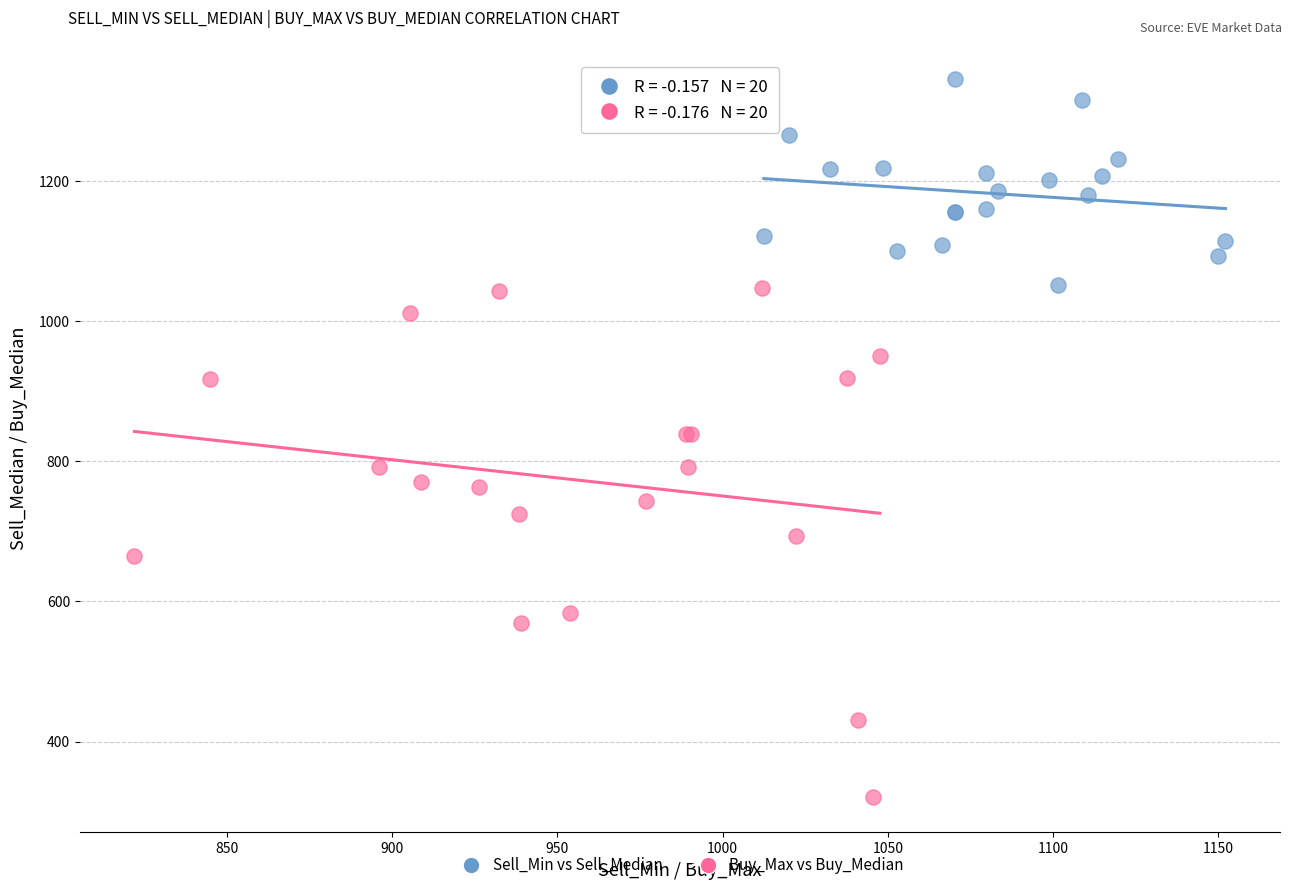

What are all the series names shown in the legend?

Sell_Min vs Sell_Median, Buy_Max vs Buy_Median